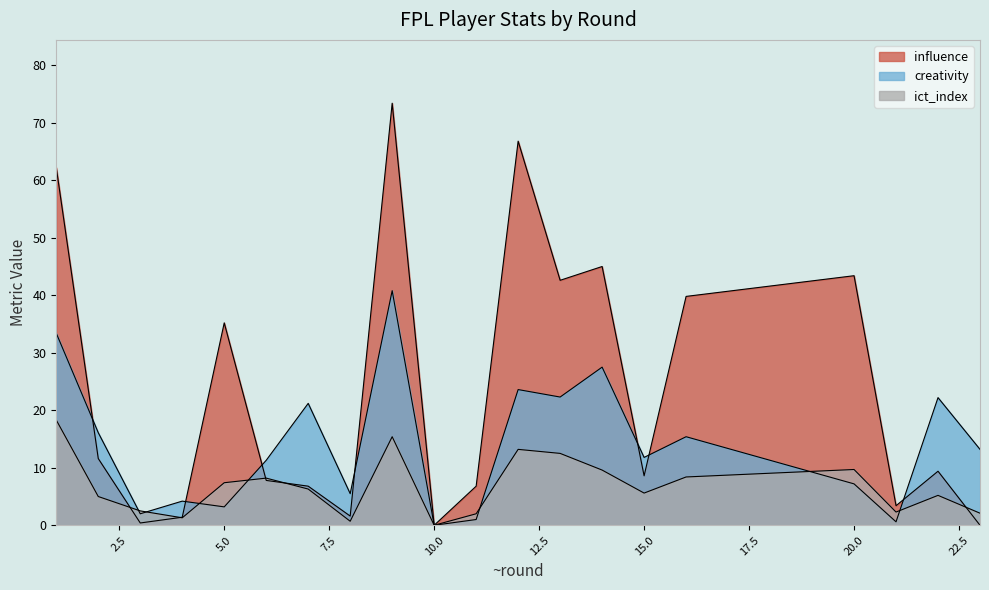

Reading left to right, transcribe all the data shown in this chart.

creativity: 1=33.4	2=16.1	3=2.0	4=4.2	5=3.2	6=11.3	7=21.2	8=5.5	9=40.8	10=0.0	11=1.0	12=23.6	13=22.3	14=27.5	15=11.8	16=15.4	20=7.2	21=0.6	22=22.2	23=13.2
ict_index: 1=18.3	2=5.0	3=2.5	4=1.3	5=7.4	6=8.2	7=6.3	8=0.7	9=15.4	10=0.0	11=2.0	12=13.2	13=12.5	14=9.6	15=5.6	16=8.4	20=9.7	21=2.3	22=5.2	23=2.1
influence: 1=62.2	2=11.6	3=0.4	4=1.4	5=35.2	6=7.8	7=6.8	8=1.6	9=73.4	10=0.0	11=6.8	12=66.8	13=42.6	14=45.0	15=8.6	16=39.8	20=43.4	21=3.4	22=9.4	23=0.0